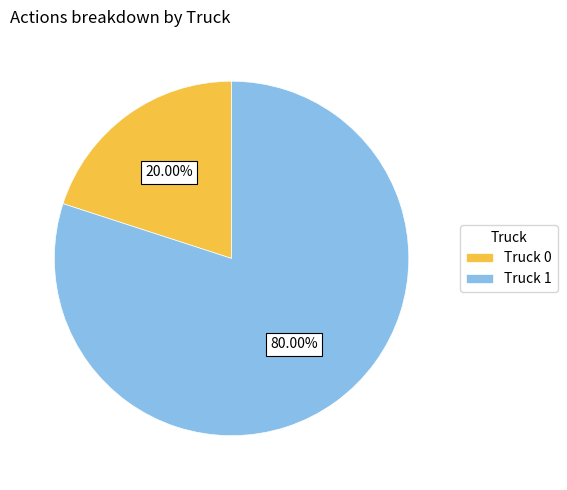

The Truck 0 slice represents 20% of the pie. True or false?

True